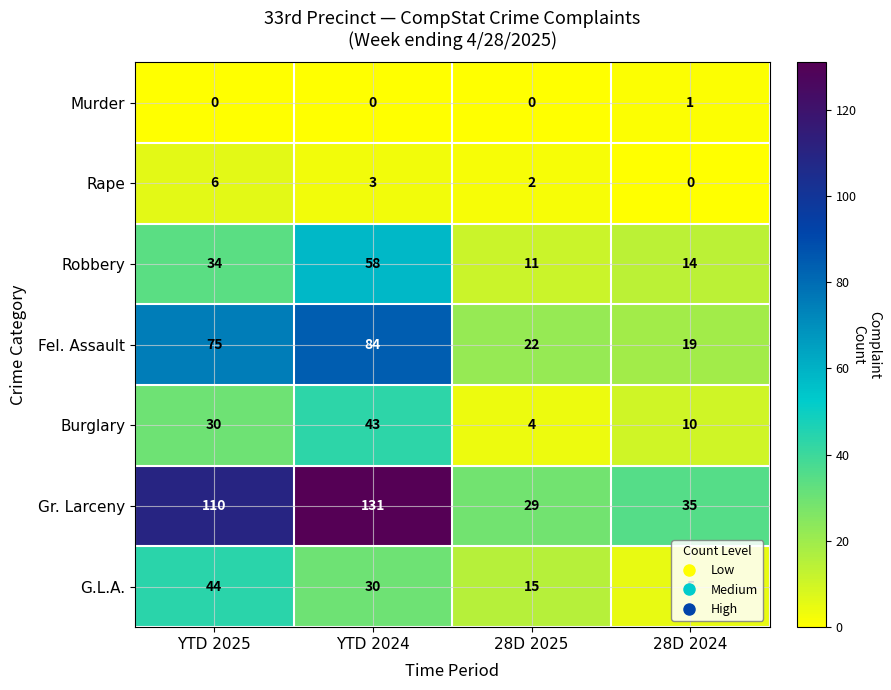

Which series has the largest range (max minus min)?

Gr. Larceny